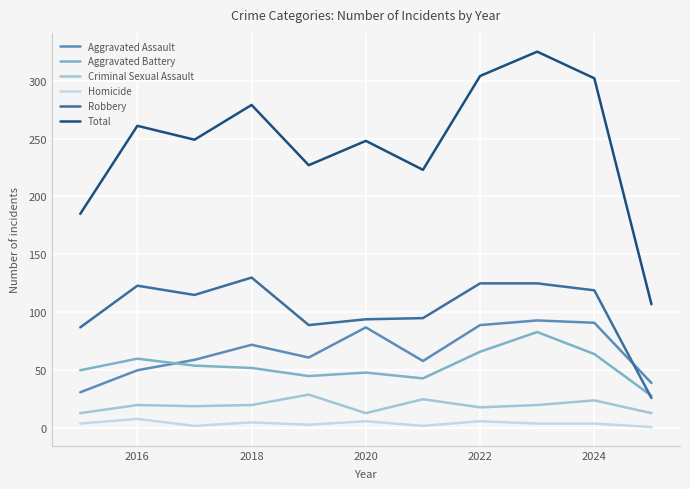

Which series has the largest range (max minus min)?

Total